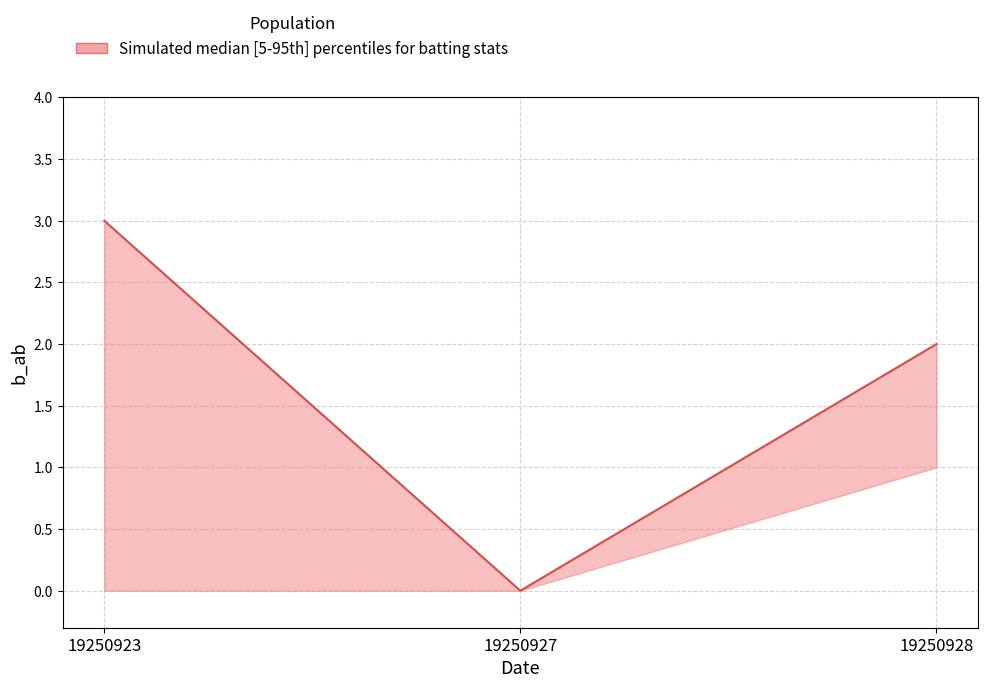

At which label does value reach its peak?

19250923